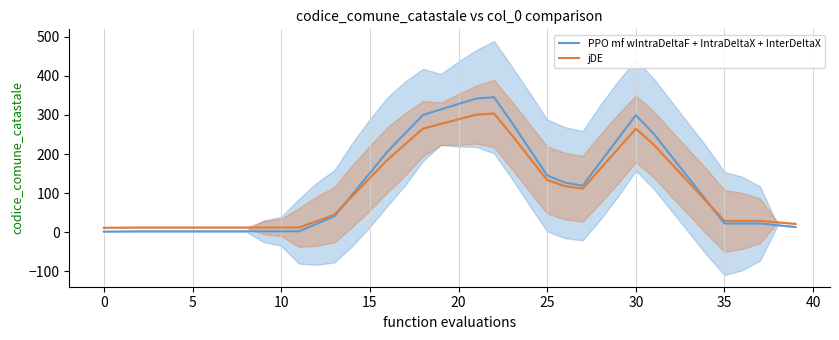

How many lines are shown in the chart?

2